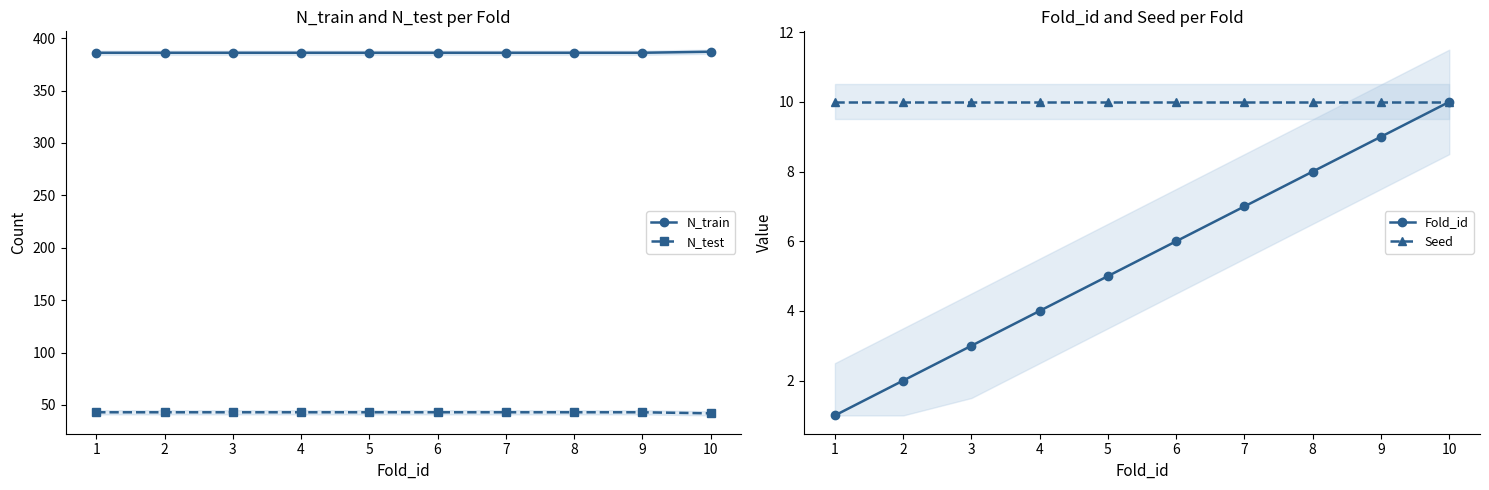

At which label is Fold_id closest to 5?

5